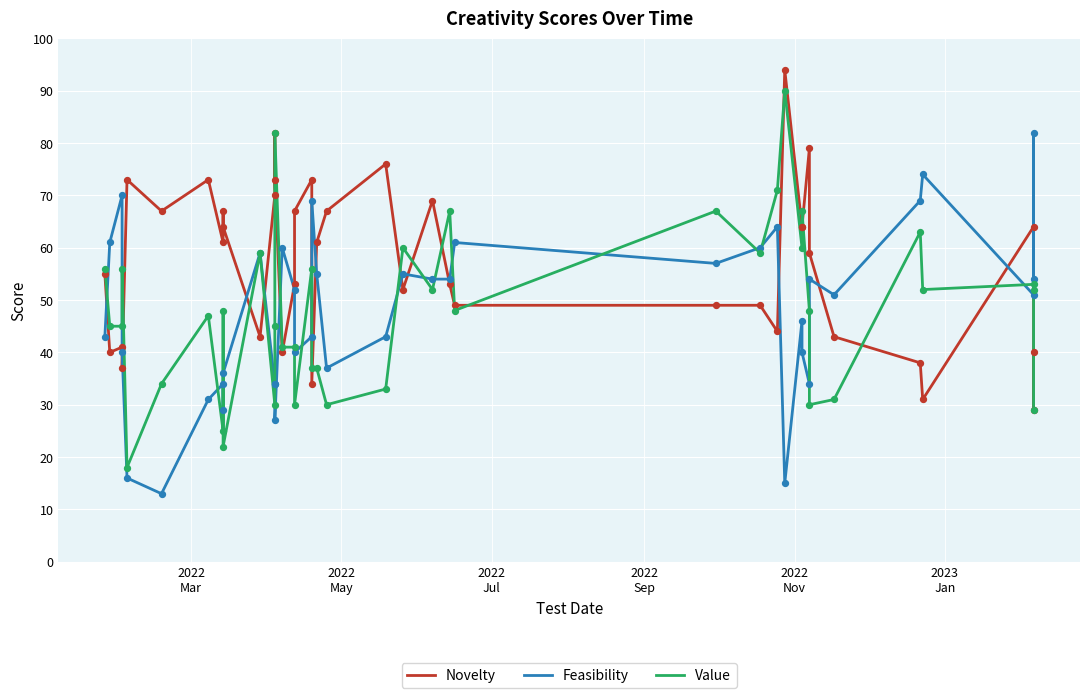

What are all the series names shown in the legend?

Novelty, Feasibility, Value